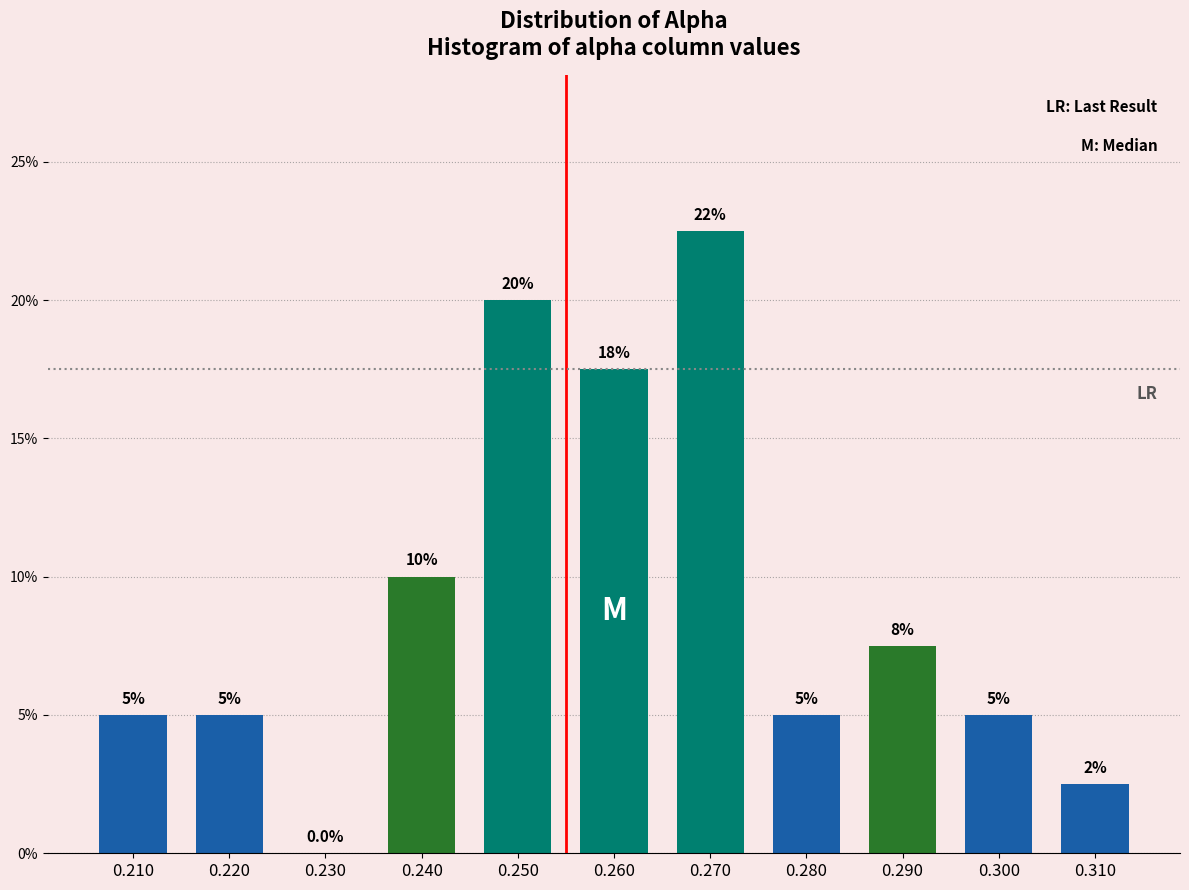

Reading left to right, list all the values displayed in this chart.

0.210=5.0	0.220=5.0	0.230=0.0	0.240=10.0	0.250=20.0	0.260=17.5	0.270=22.5	0.280=5.0	0.290=7.5	0.300=5.0	0.310=2.5